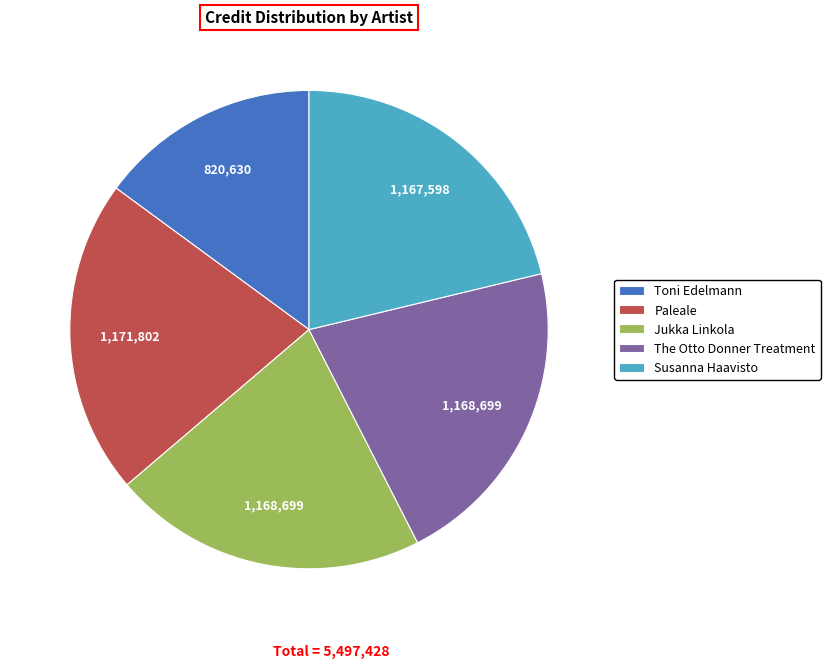

Does Toni Edelmann represent more than half of the total?

No